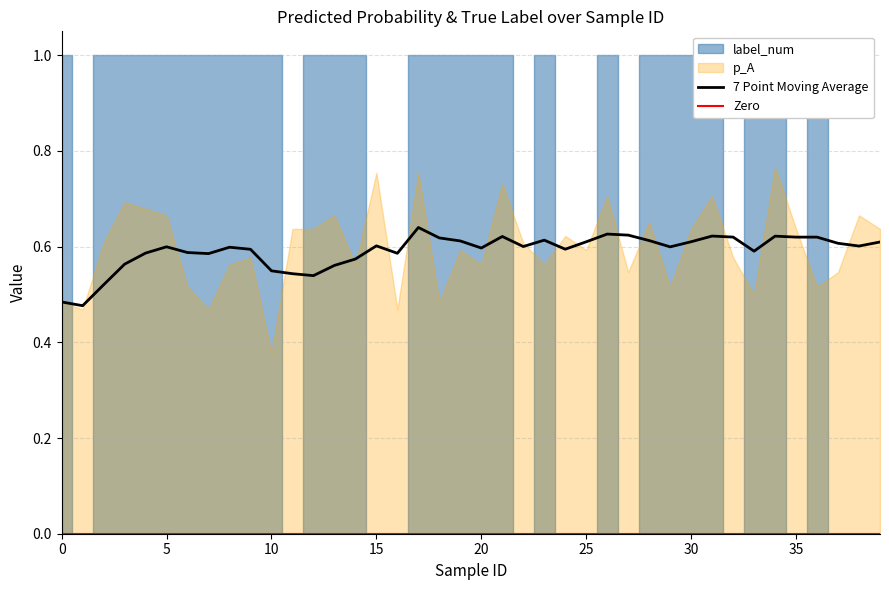

At which category does p_A reach its first local valley?

1